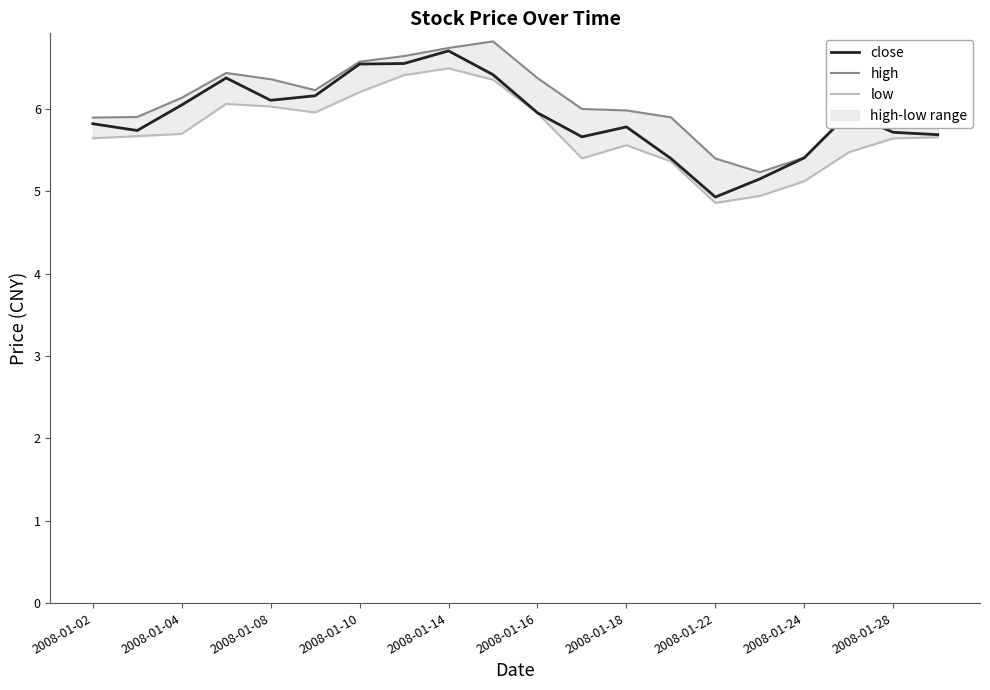

True or false: low and high intersect in this chart.

False